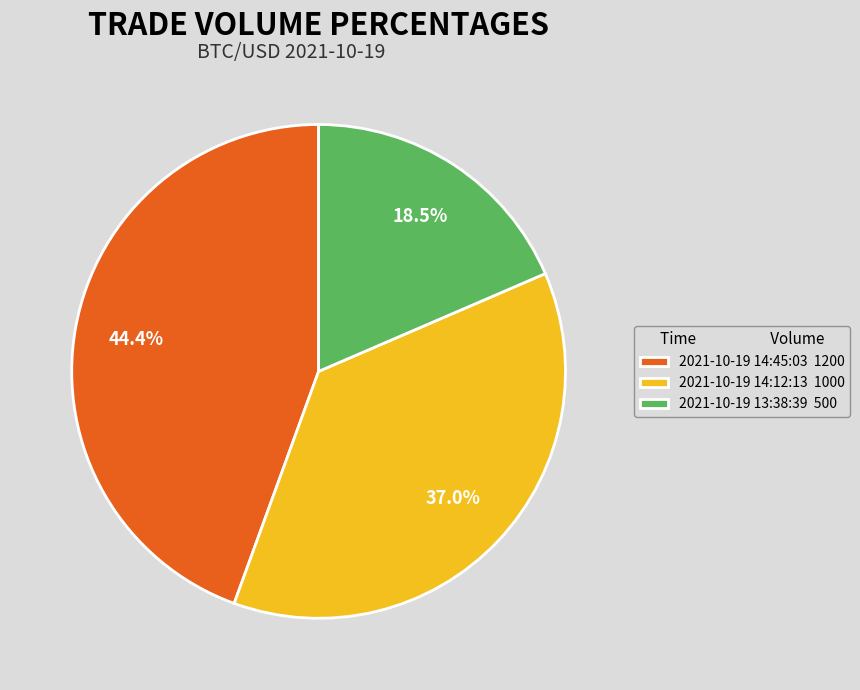

True or false: 2021-10-19 14:45:03 accounts for 44% of the total.

True